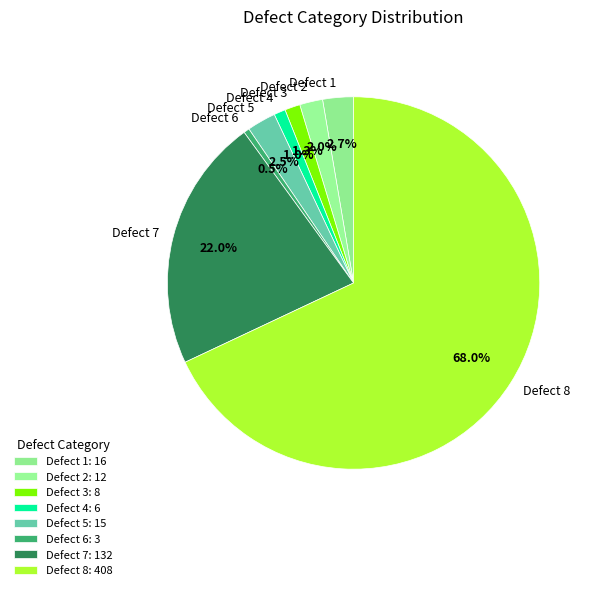

How many slices are in this pie chart?

8